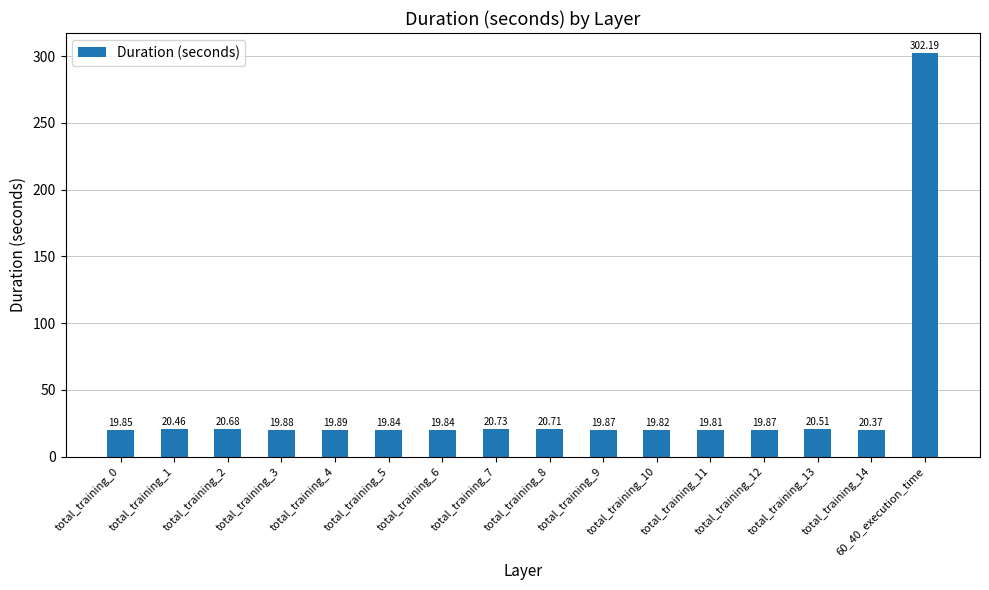

Read the value at total_training_12.

19.9